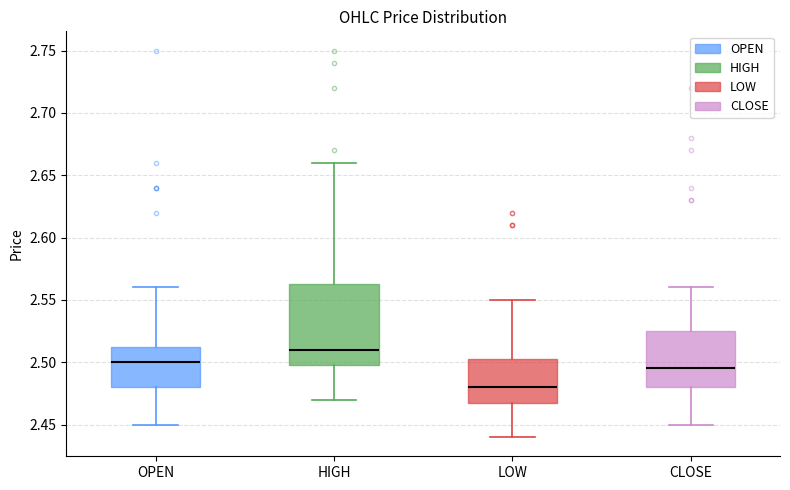

Which box is the tallest, from its lower edge to its upper edge?

HIGH